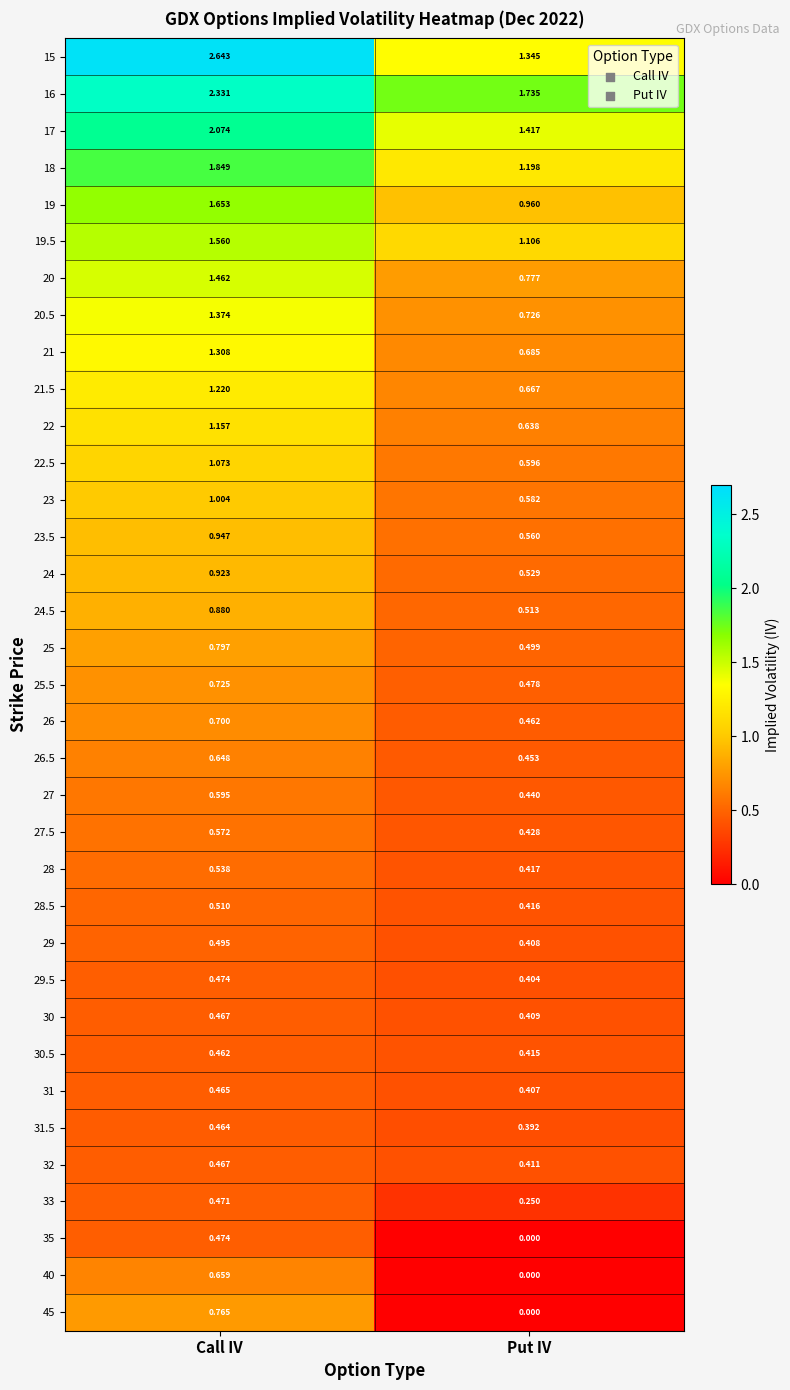

Which category has the highest value in the 22.5 series?

Call IV